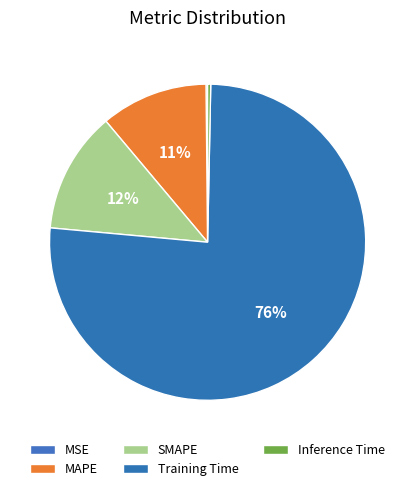

True or false: MAPE accounts for 11% of the total.

True